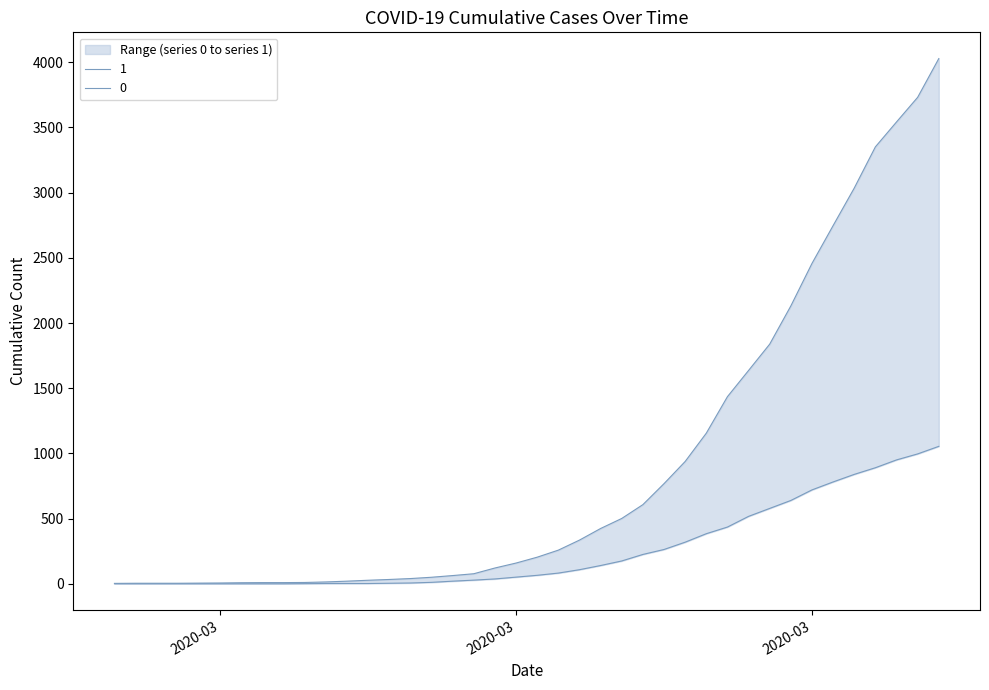

The value of 1 at 2020-03-02 is 1. True or false?

False